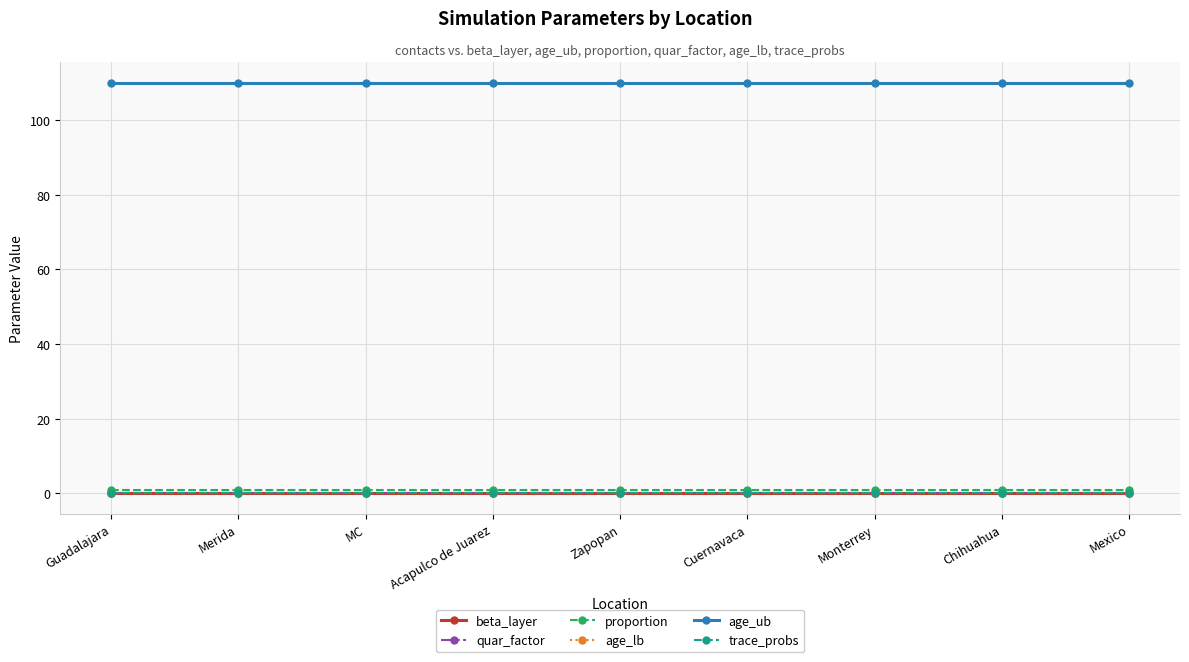

True or false: age_lb and proportion intersect in this chart.

False